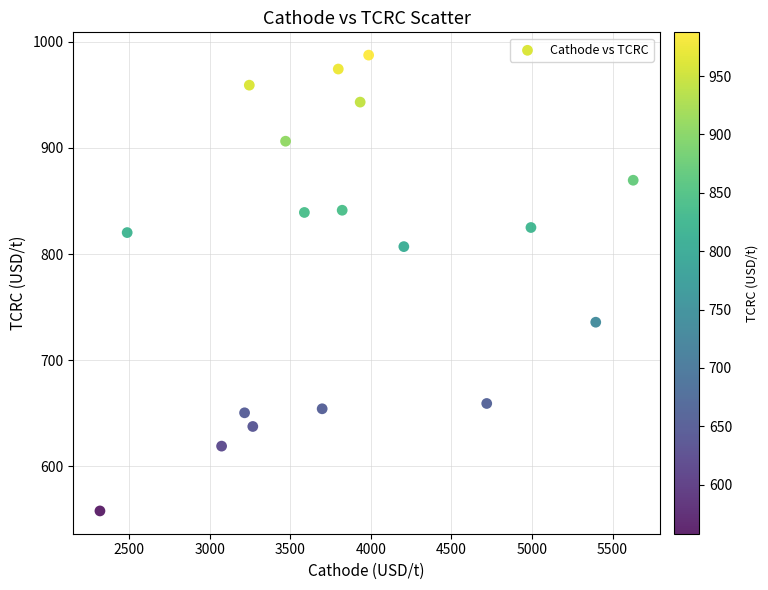

What is the range of X values (max minus min)?

3309.9